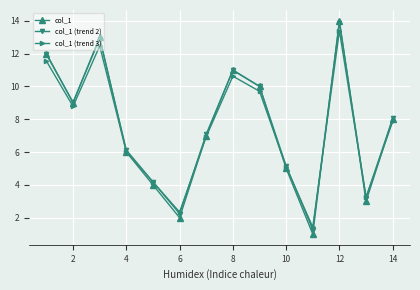

At how many categories does at least one series exceed 2?

13